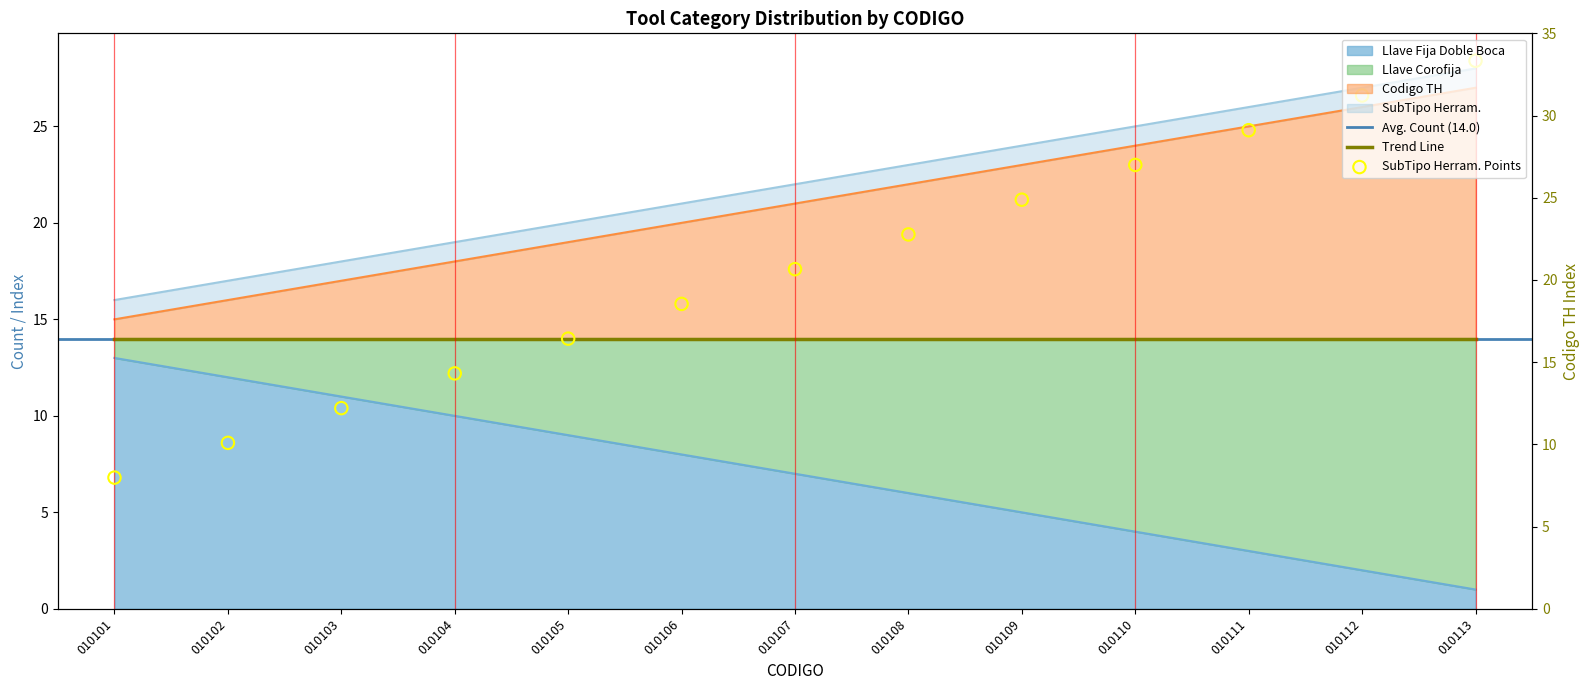

What is the total value across all series at 010112?

55